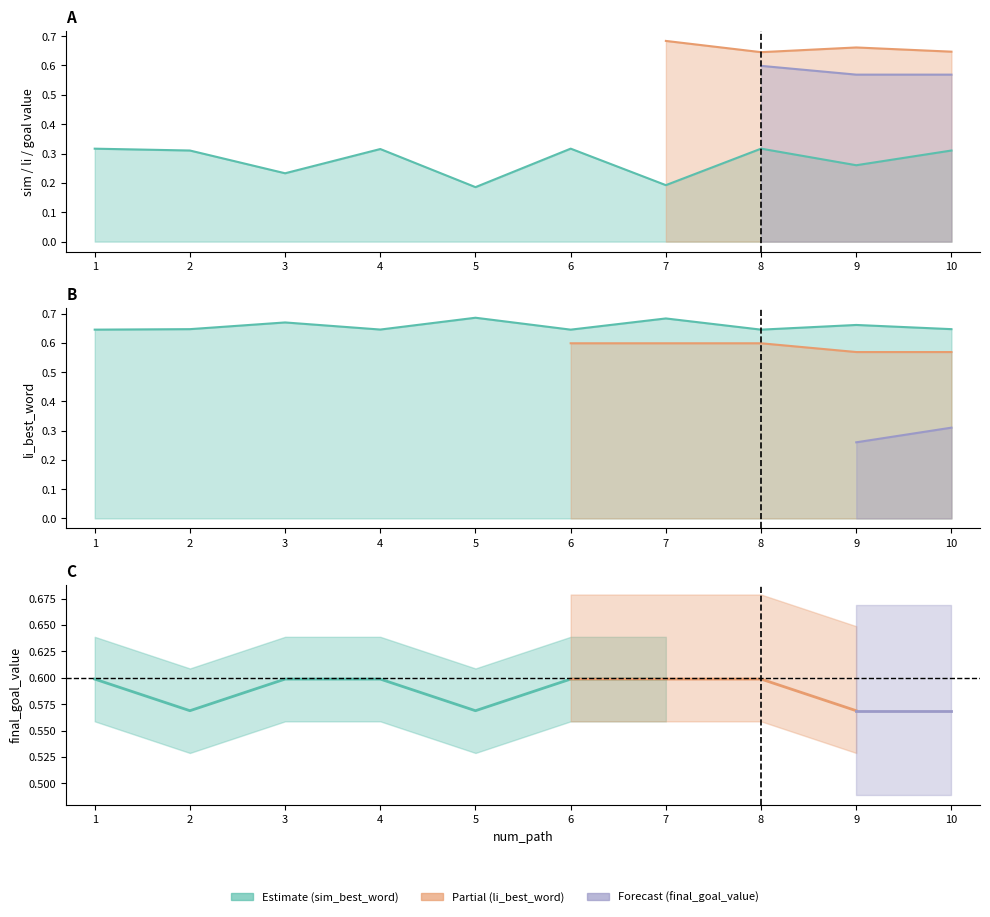

What is the lowest value of the sim_best_word series?

0.2